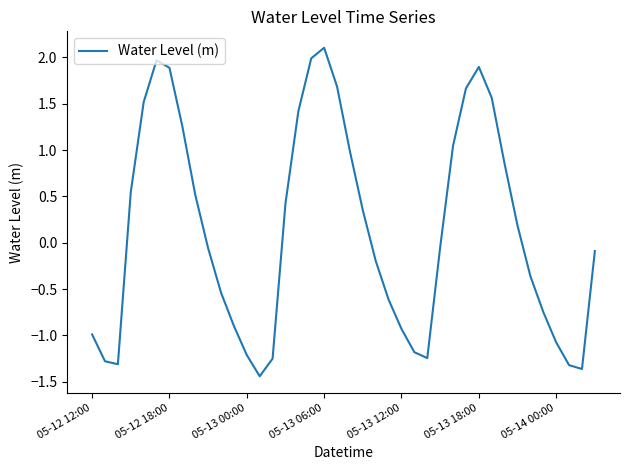

What is the difference between the maximum and minimum values?

3.5